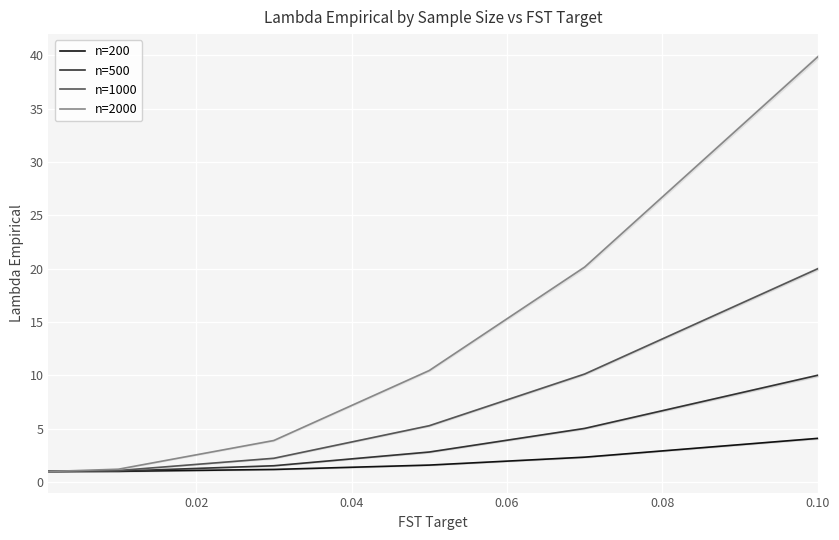

What is the lowest value of the n=500 series?

1.0